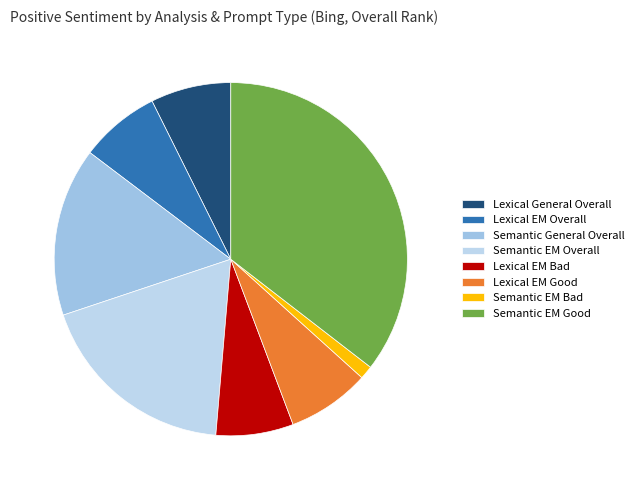

To the nearest percent, what portion does Semantic EM Good represent?

35%